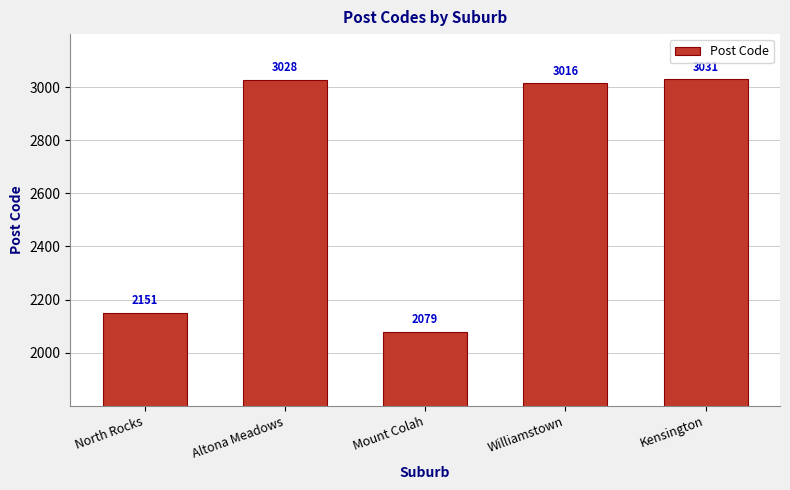

How many bars are there in total?

5